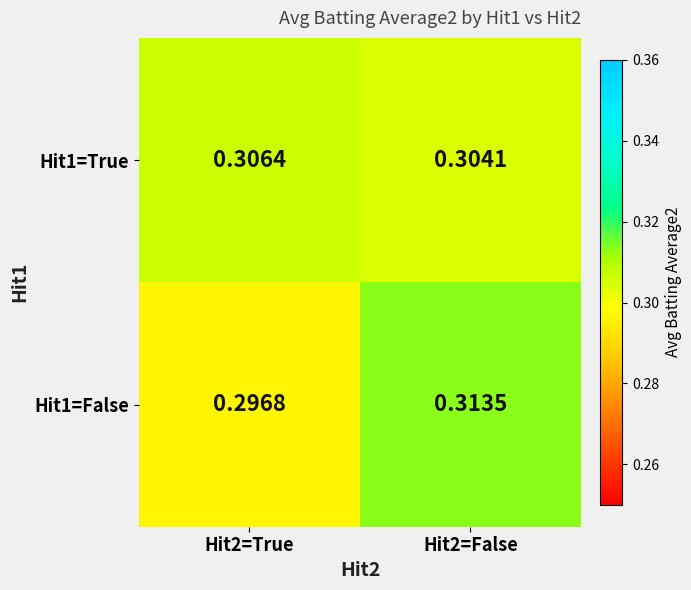

Rank the series at Hit2=False from lowest to highest value.

Hit1=True, Hit1=False